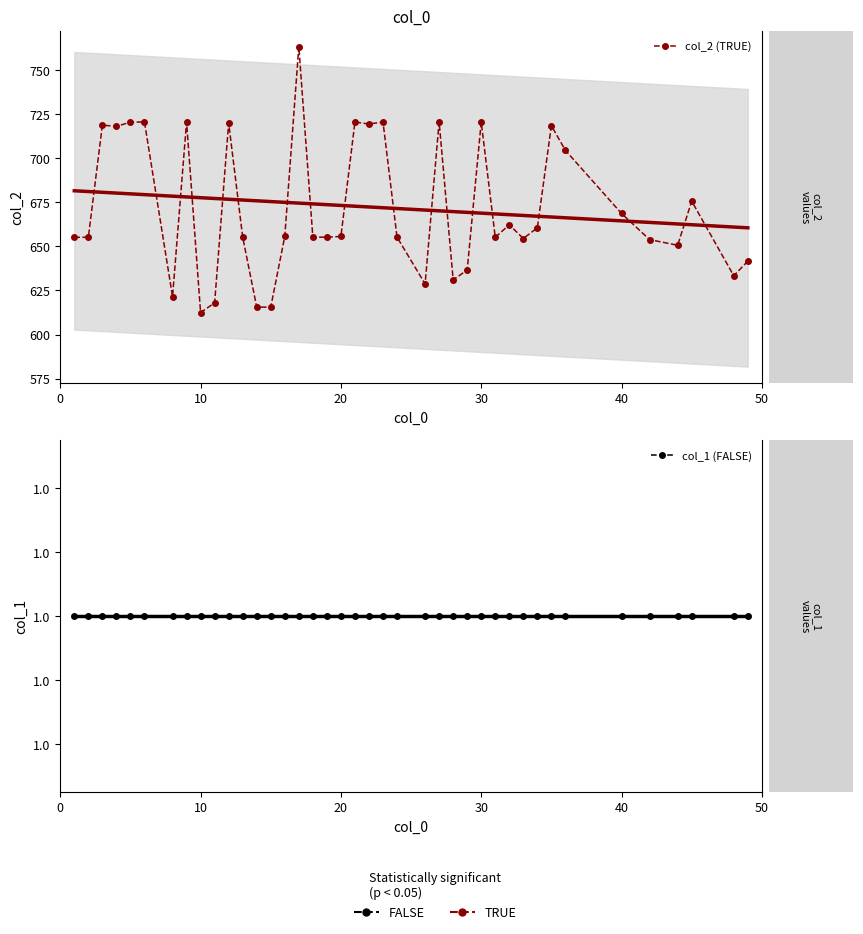

Rank the series at 6 from highest to lowest value.

col_2 (TRUE), col_1 (FALSE)